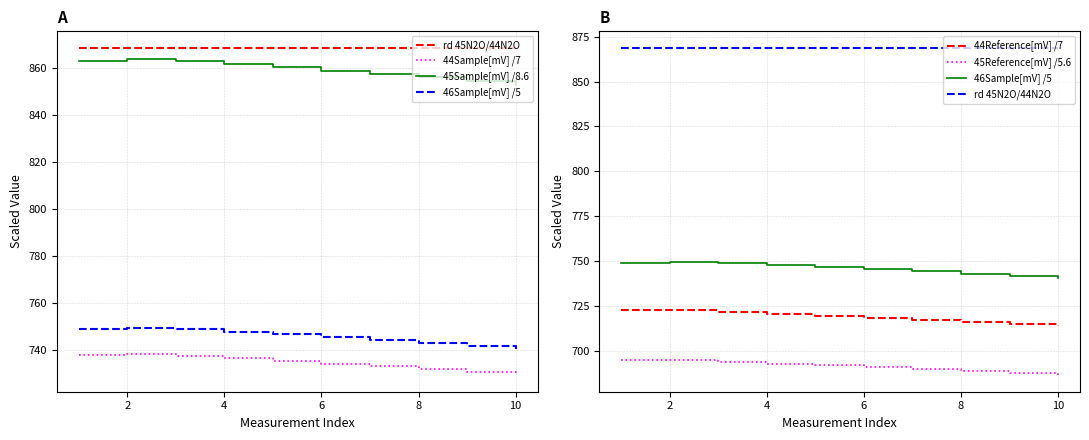

At which category is the sum across all series the highest?

2